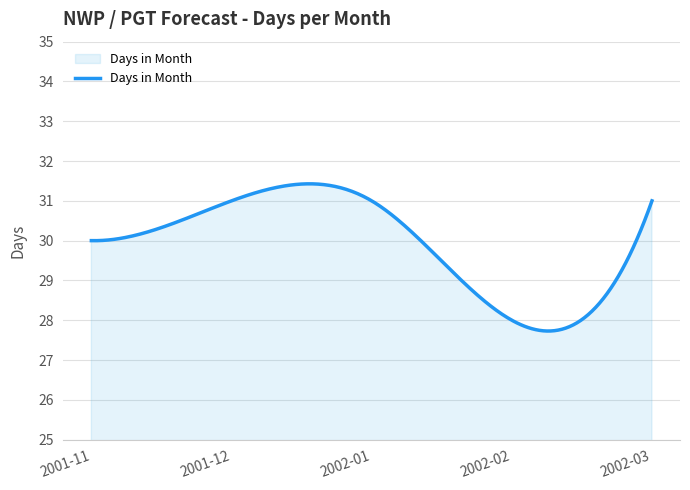

What is the maximum value shown in the chart?

31.4